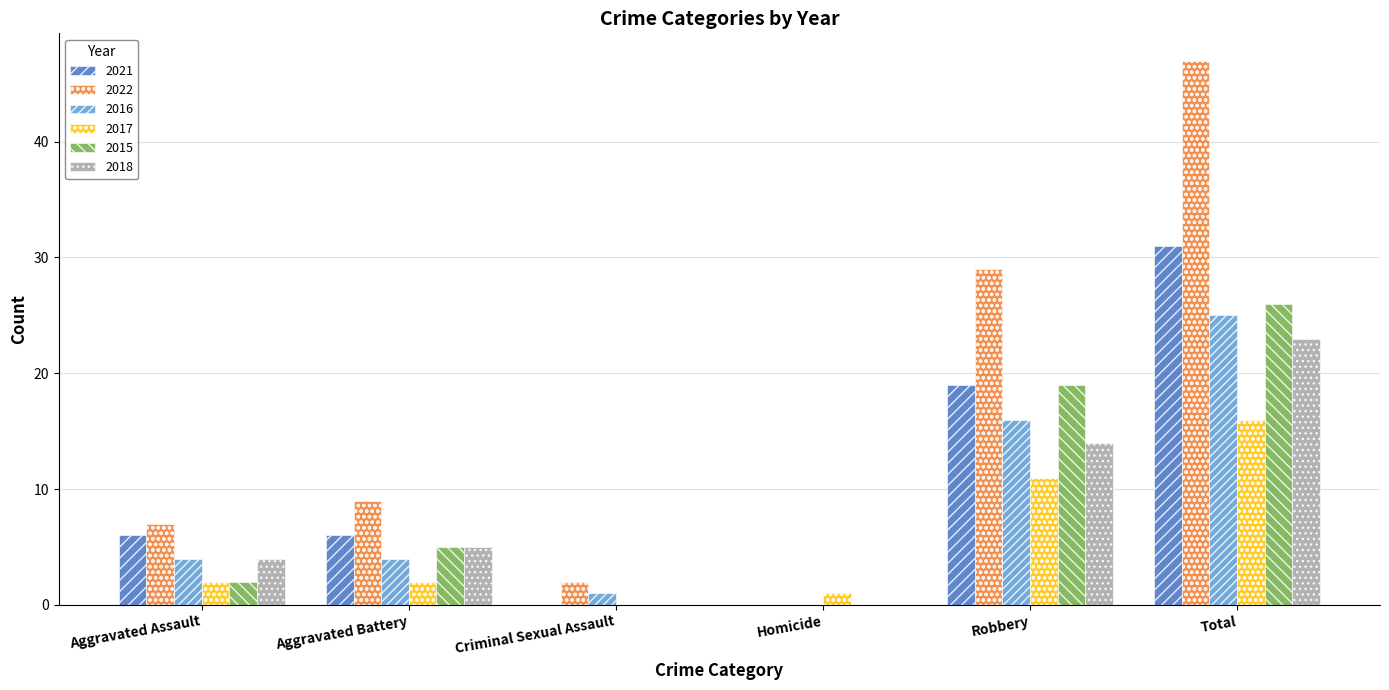

Is it true that 2022 equals 29 at Robbery?

True